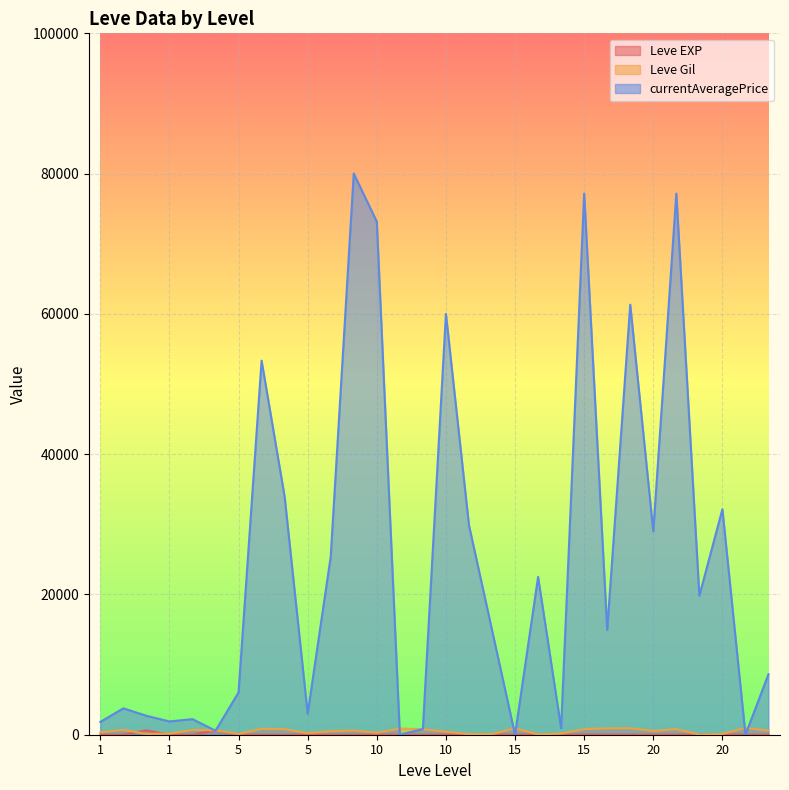

How many data points in Leve Gil are above 570?

14